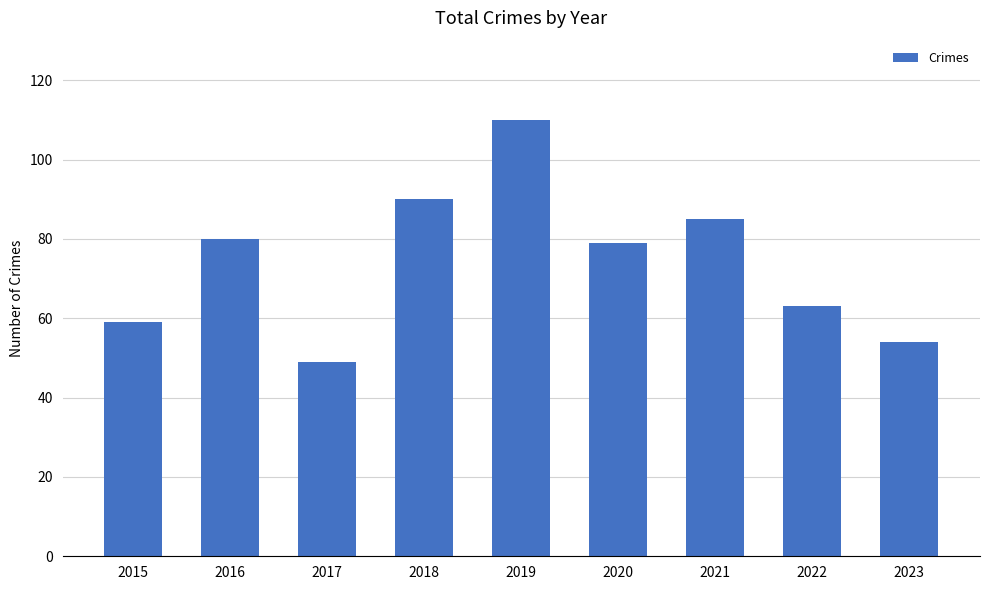

What is the change in value from 2018 to 2023?

-36